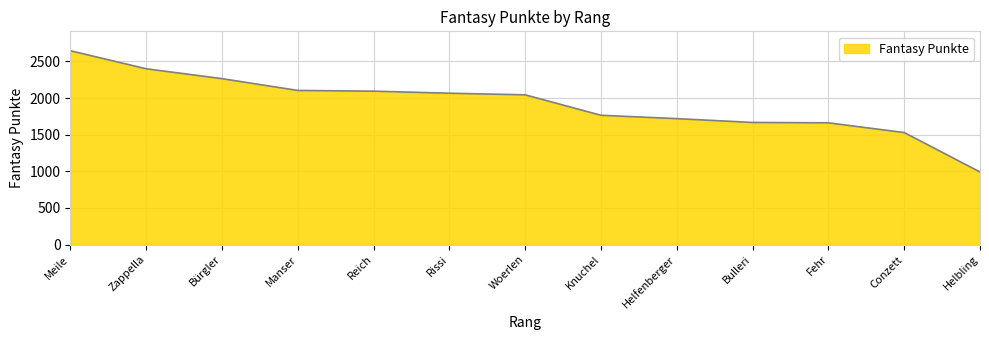

At which category does the chart reach its minimum across all series?

Helbling